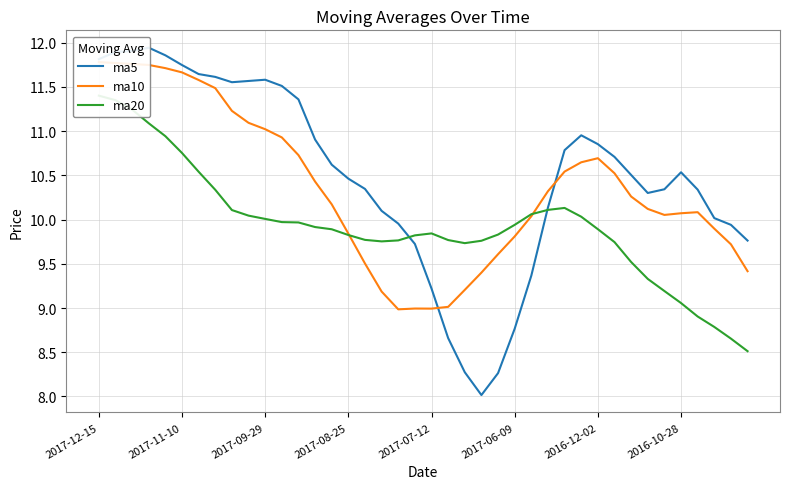

How many lines are shown in the chart?

3